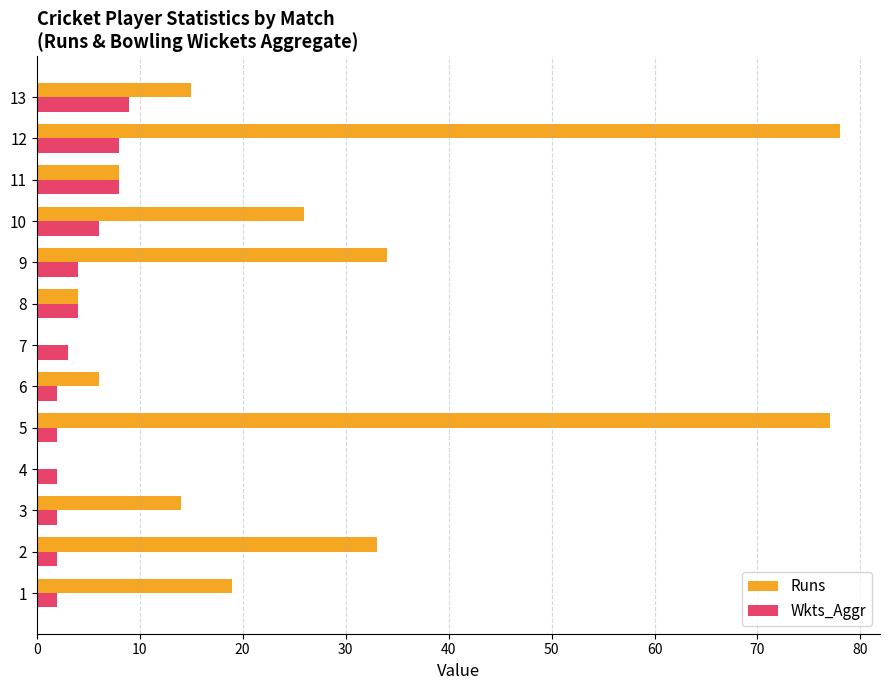

Which series has the largest total across all categories?

Runs